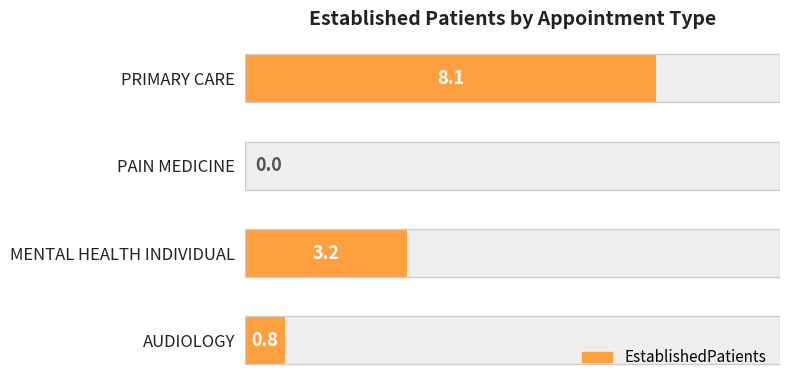

Is it true that the value at AUDIOLOGY is 0.2?

False